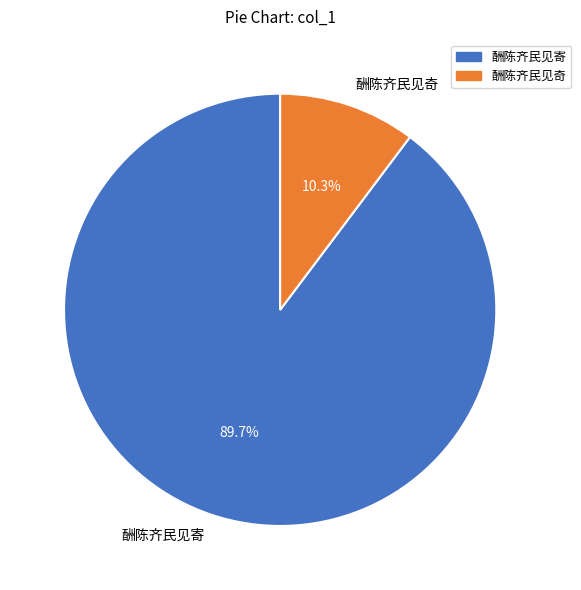

Do 酬陈齐民见奇 and 酬陈齐民见寄 together represent more than half of the pie?

Yes